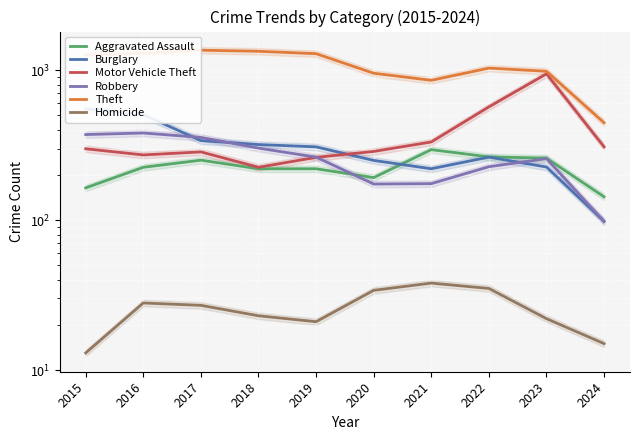

List the series in order of their peak value, highest first.

Theft, Motor Vehicle Theft, Burglary, Robbery, Aggravated Assault, Homicide